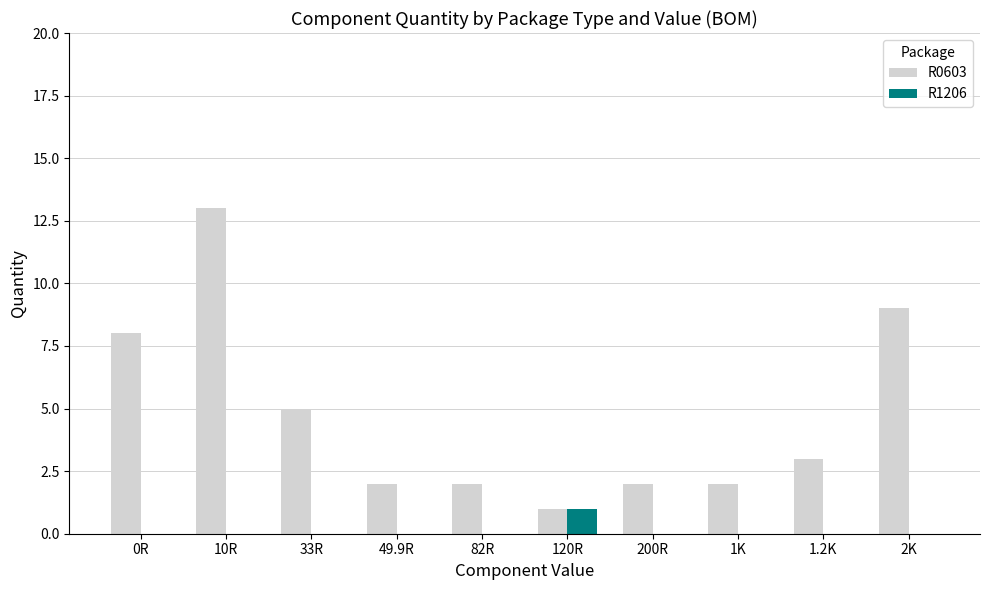

How many groups of bars are there?

10